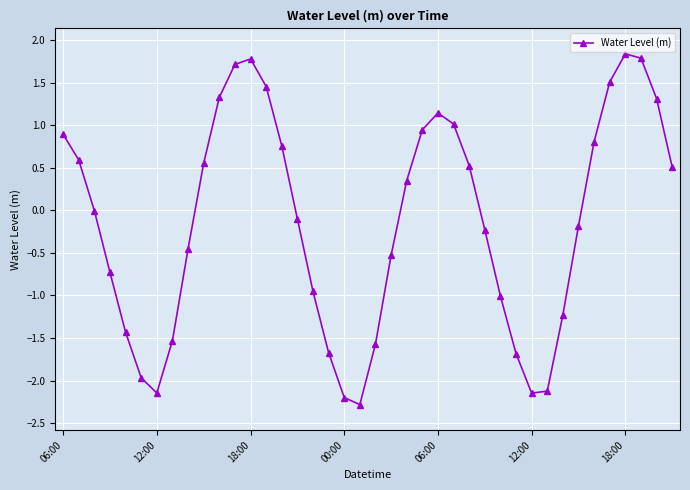

What is the difference between the second highest and minimum values?

4.1